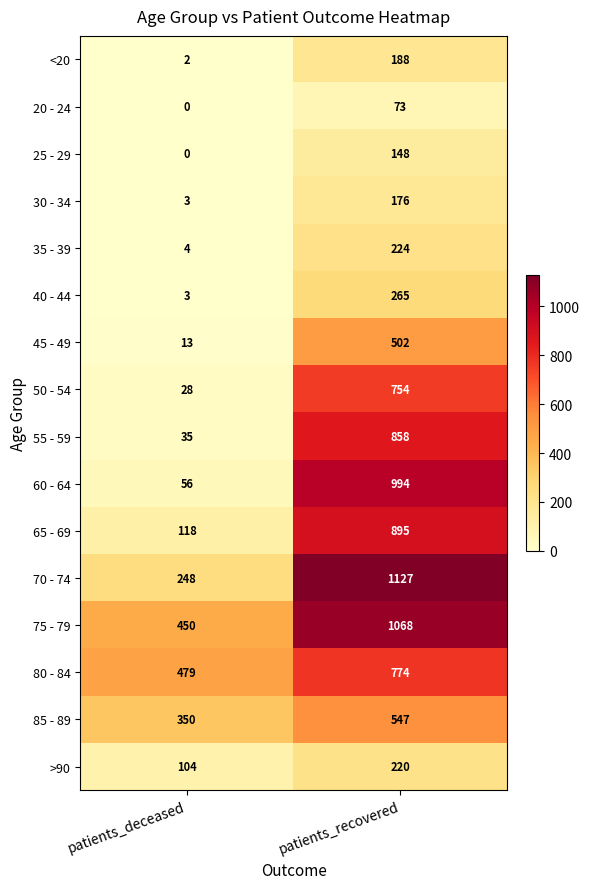

What is the difference between the highest and lowest values at patients_deceased?

479